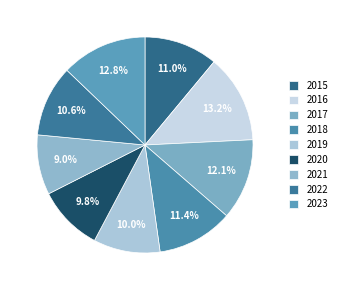

What portion of the pie excludes 2015?

89.0%